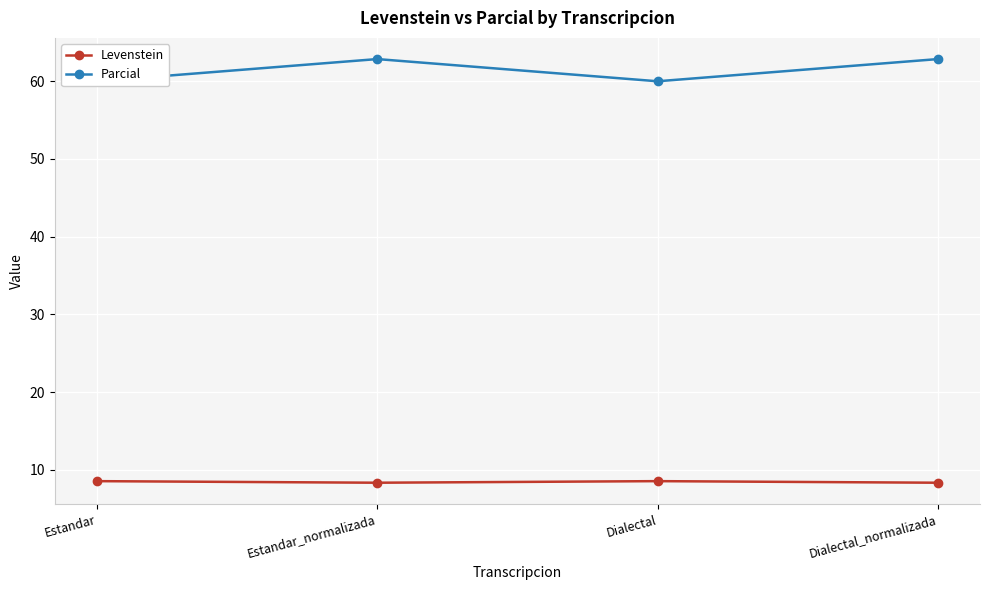

The Levenstein series shows 3.7 at Estandar. True or false?

False